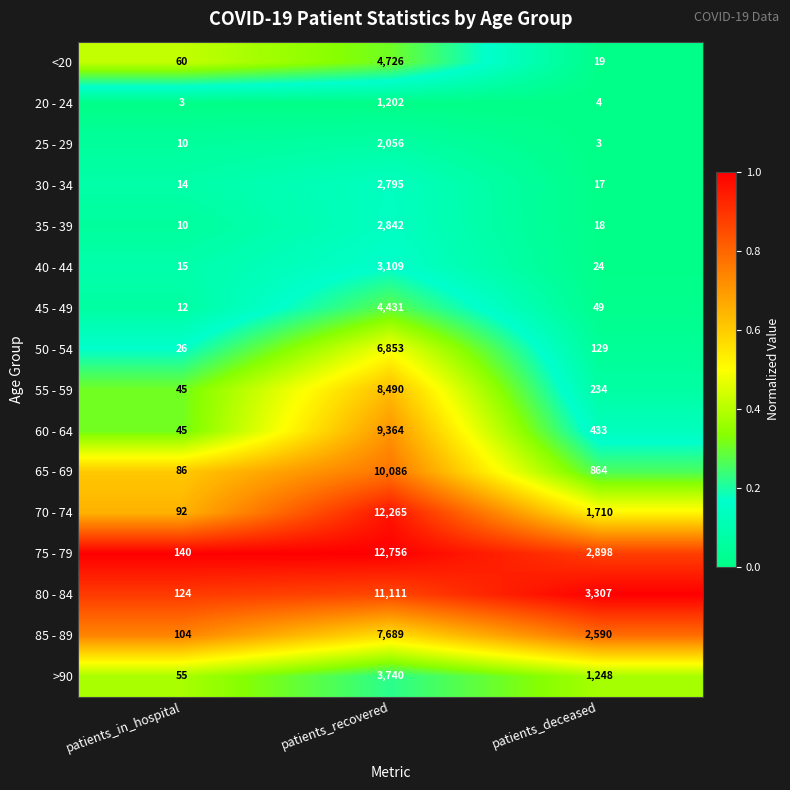

How many series are shown in this chart?

16